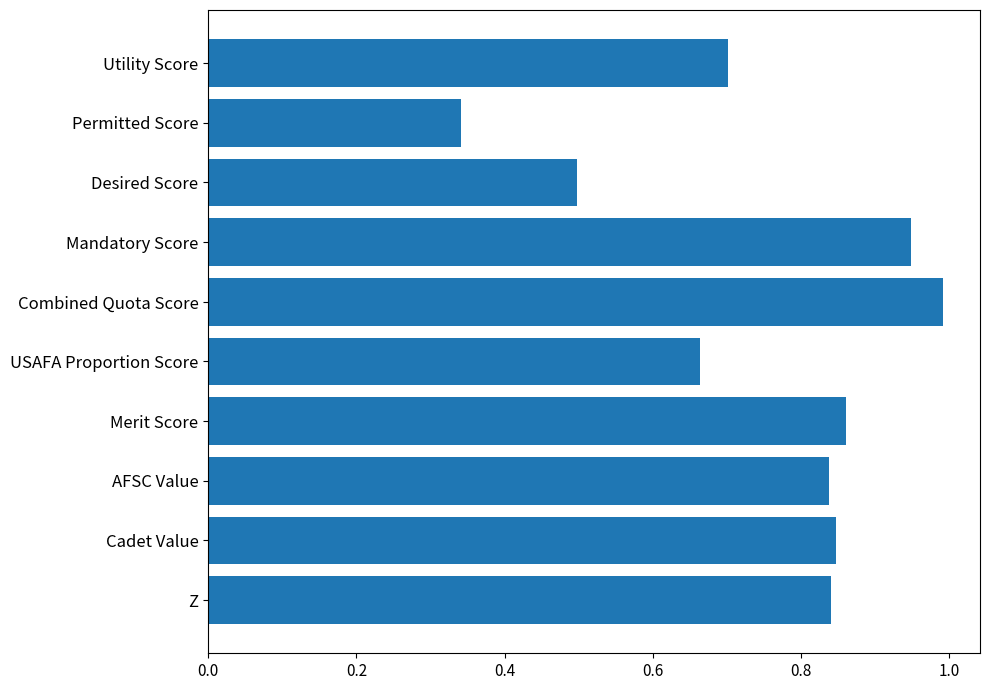

True or false: the data shows 0.5 at Desired Score.

True